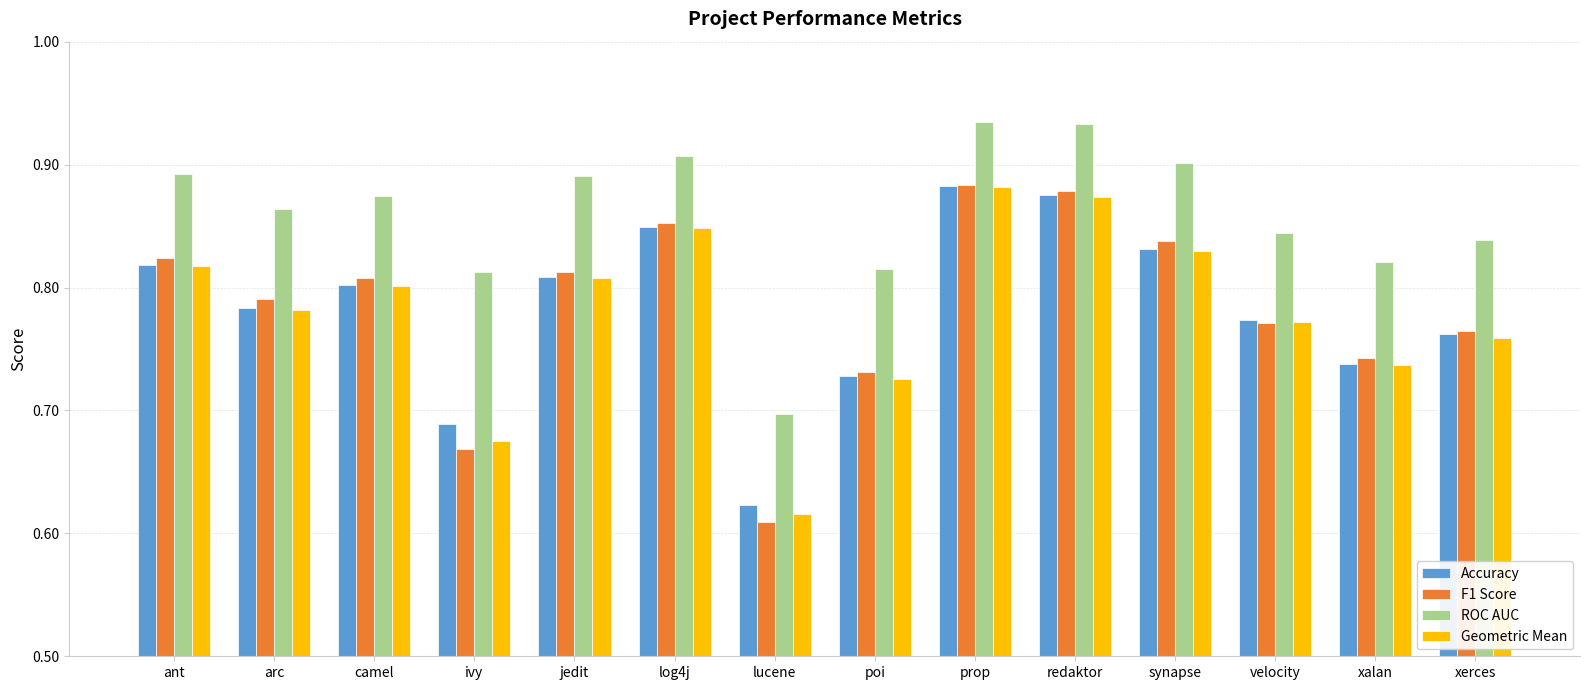

True or false: ROC AUC has a value of 0.4 at redaktor.

False